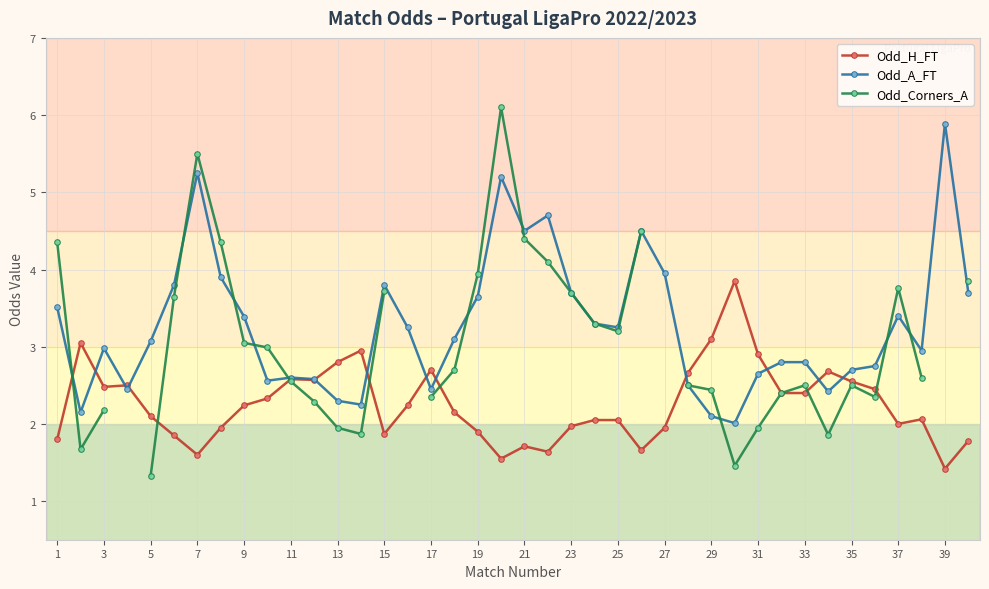

Is the value of Odd_Corners_A at 29 greater than the value of Odd_H_FT at 31?

Yes